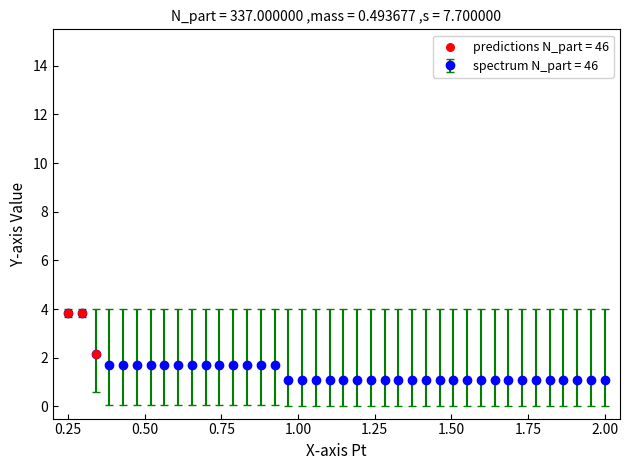

What is the smallest value displayed?

1.1